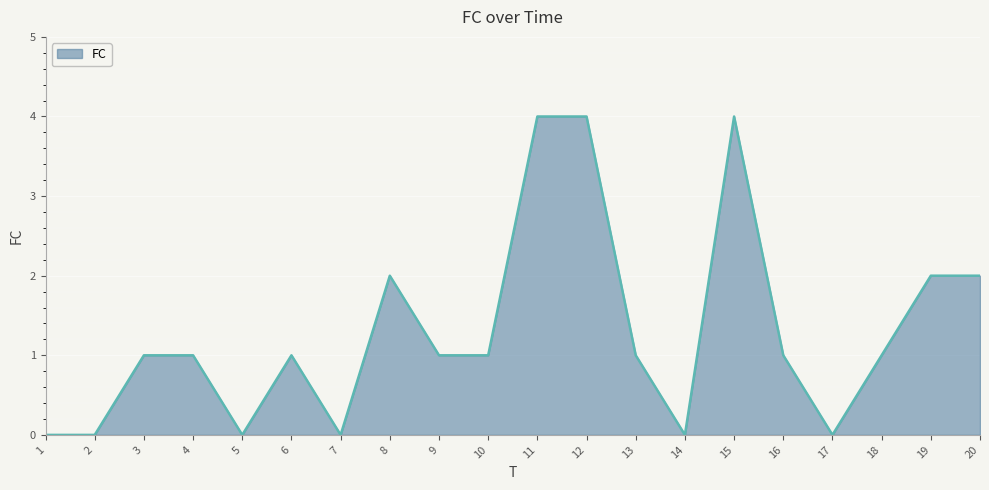

What is the sum of the values at 6 and 5?

1